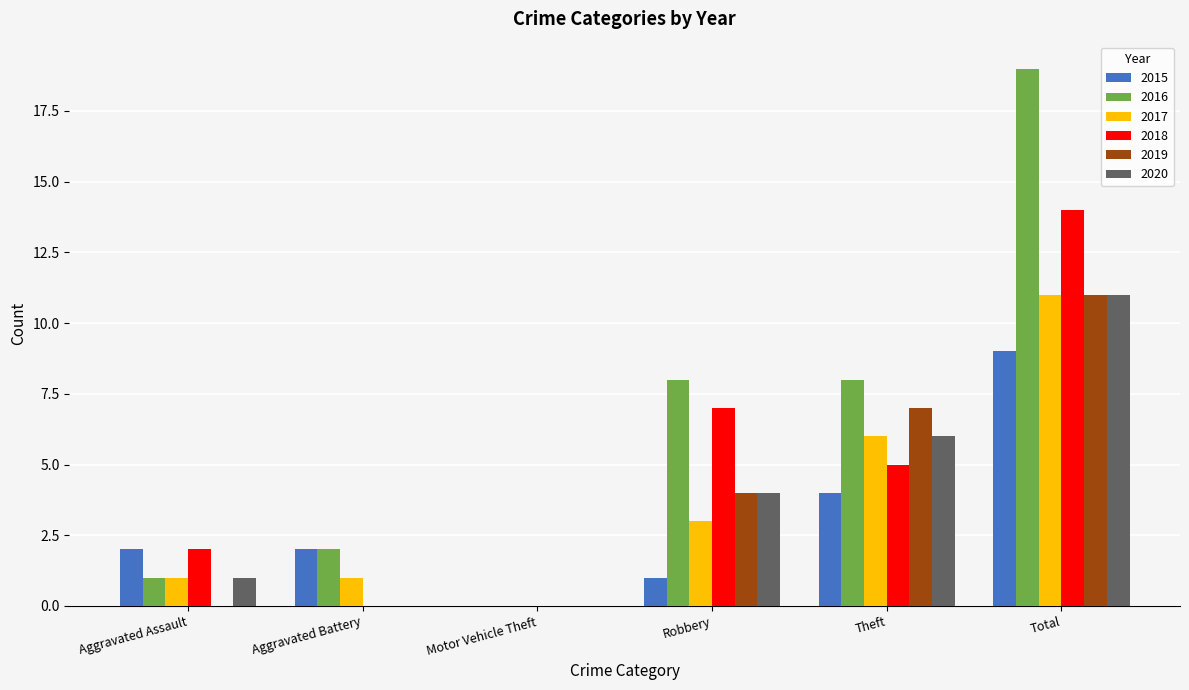

What is the sum of all 2018 values?

28